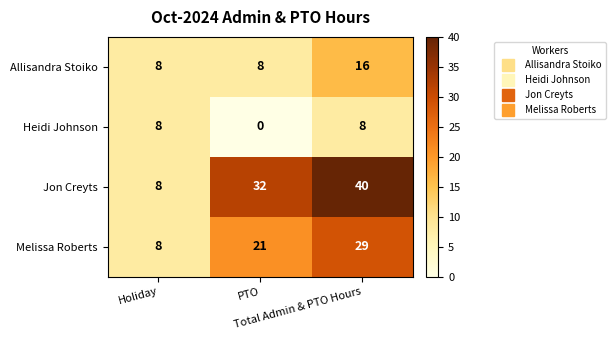

What is the sum of all Allisandra Stoiko values?

32